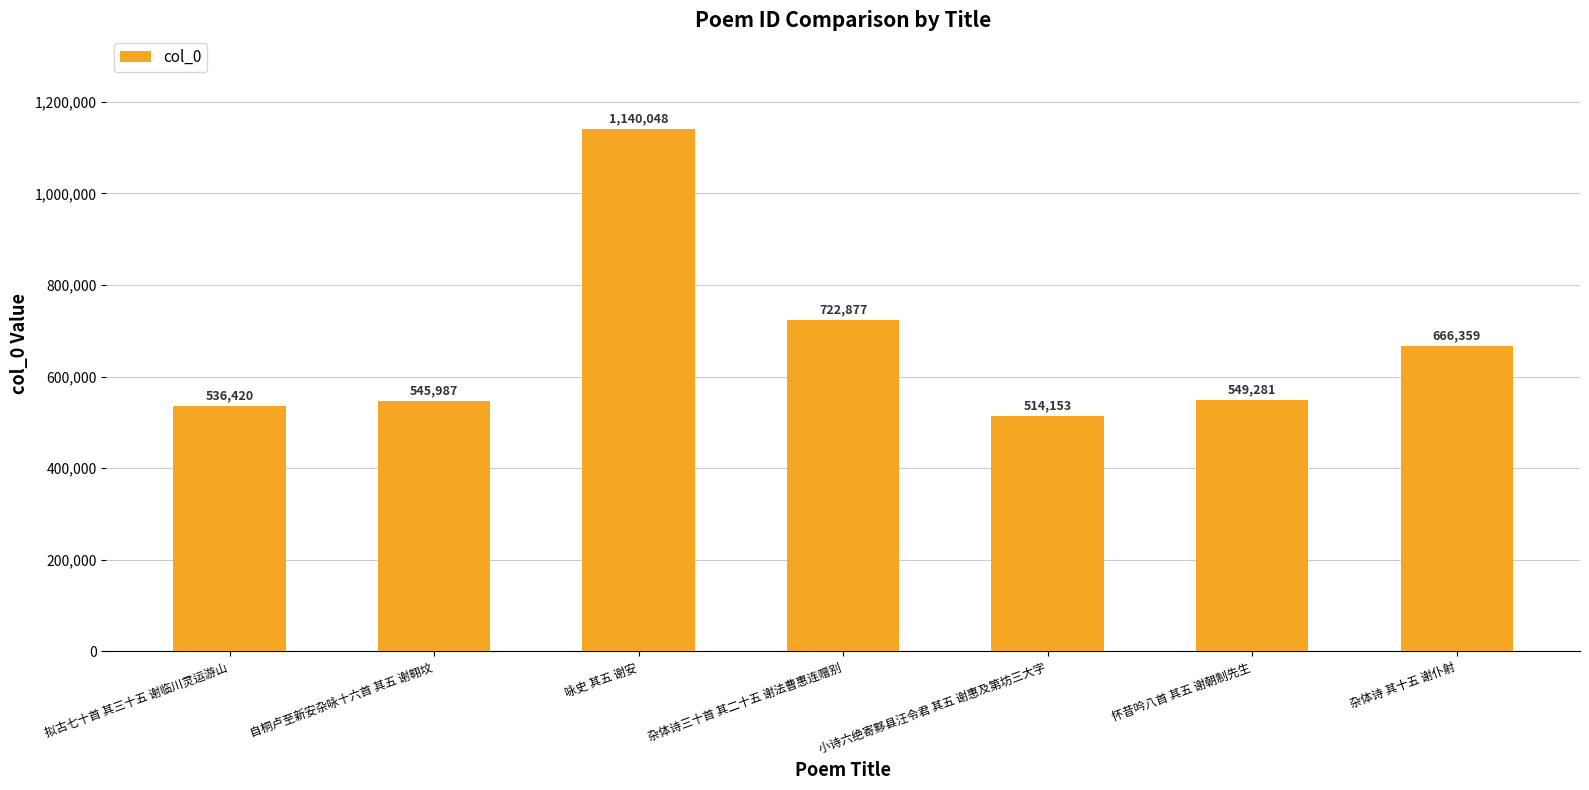

How many bars are there in total?

7